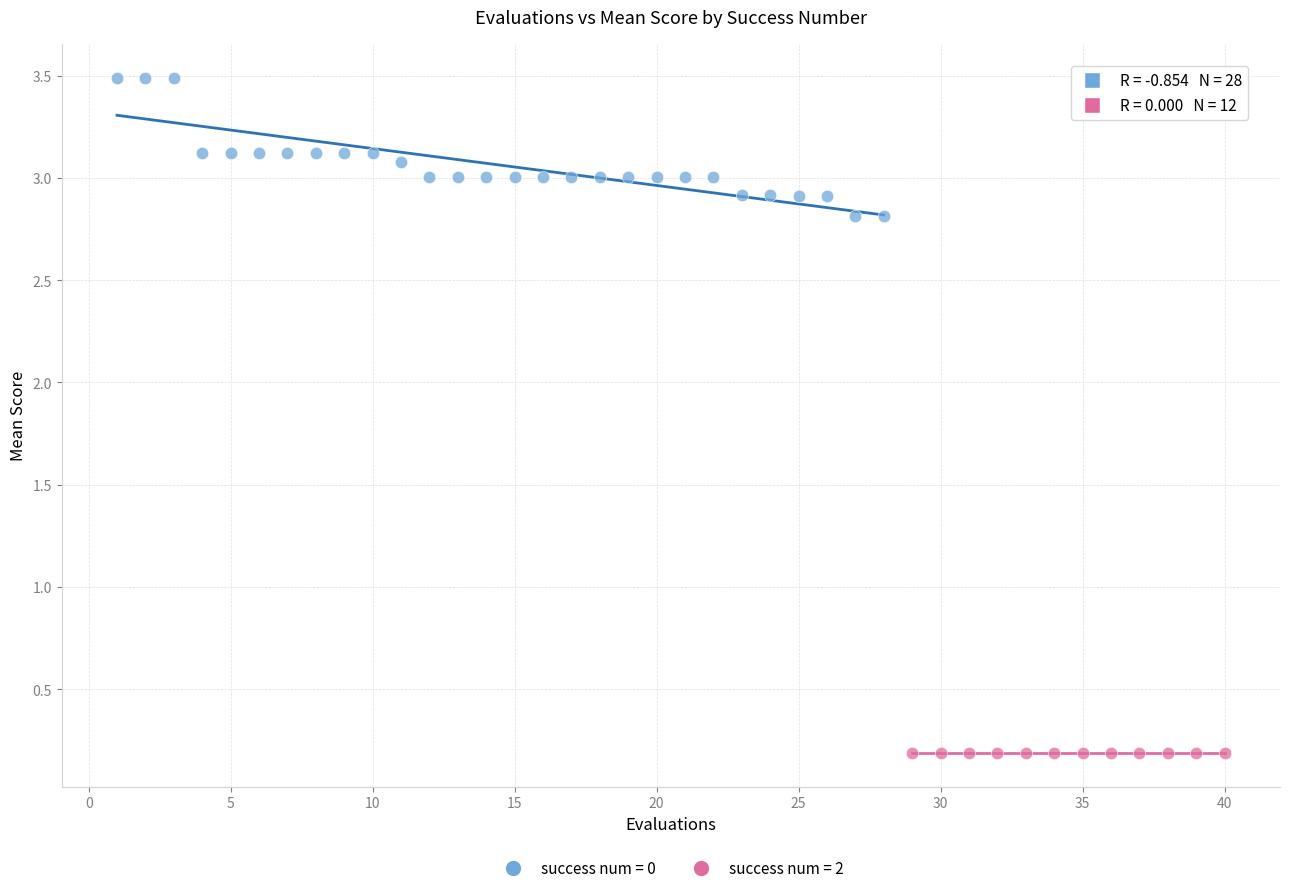

Which series contains the highest Y value?

success num = 0